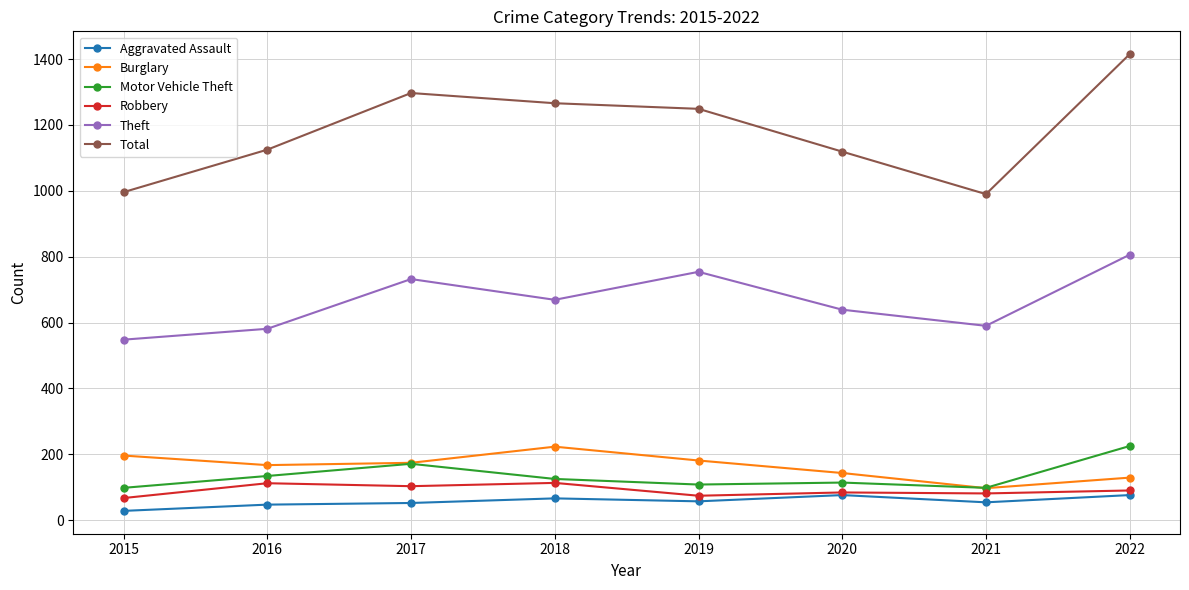

What is the sum of the Total values at 2016 and 2019?

2374